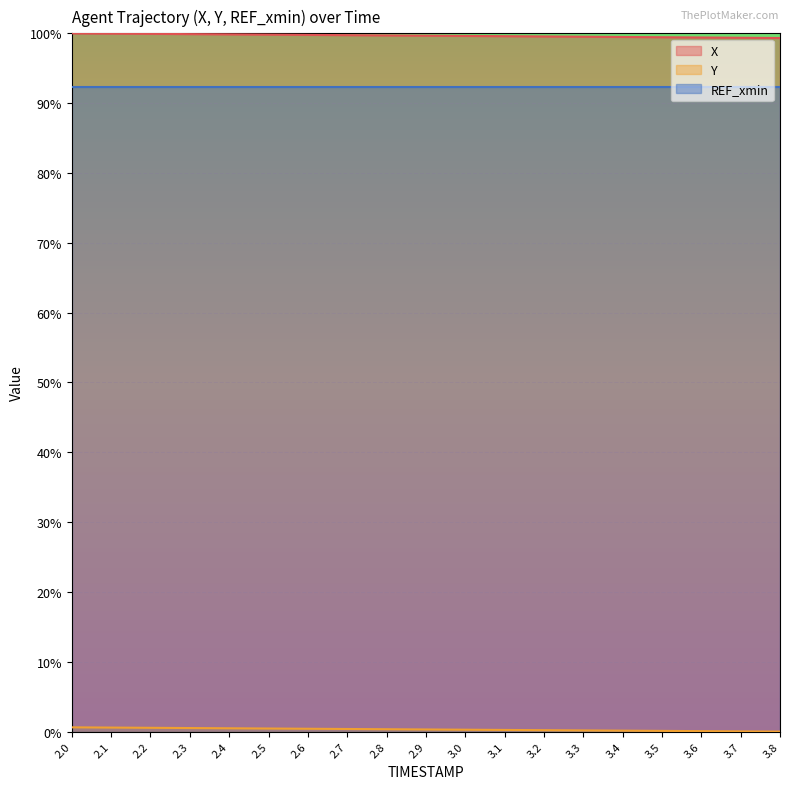

What is the total value across all series at 2.7?

192.5